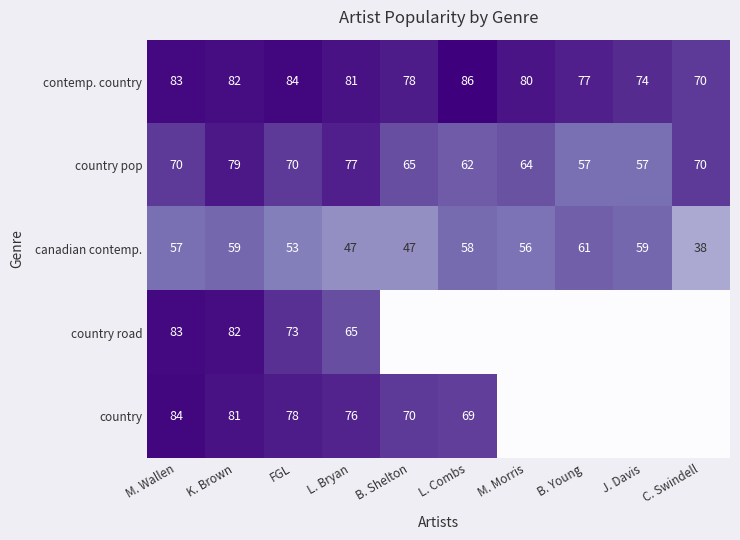

Is it true that contemp. country equals 80 at M. Morris?

True